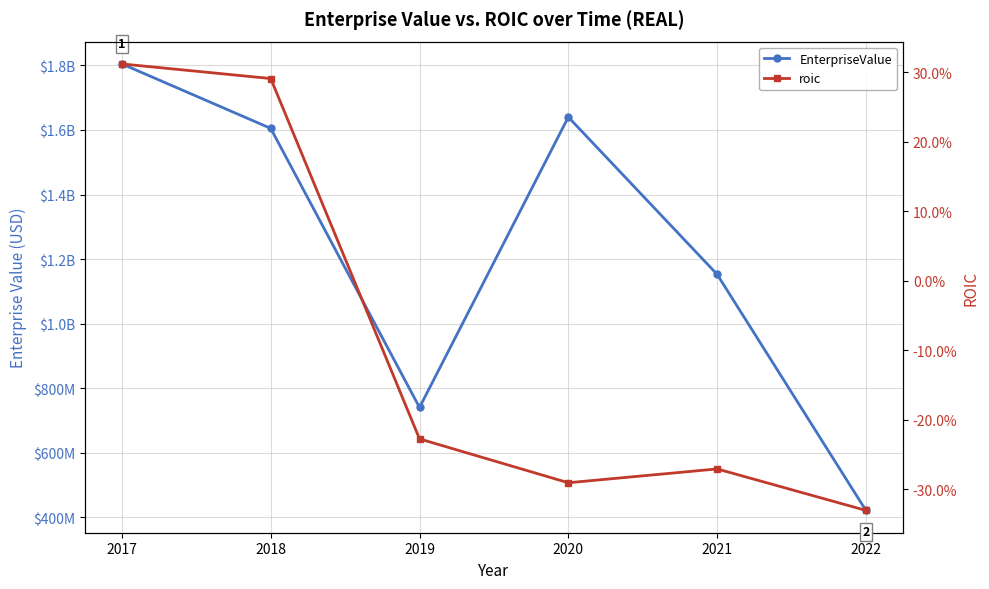

At which label is EnterpriseValue closest to 1113132678?

2021